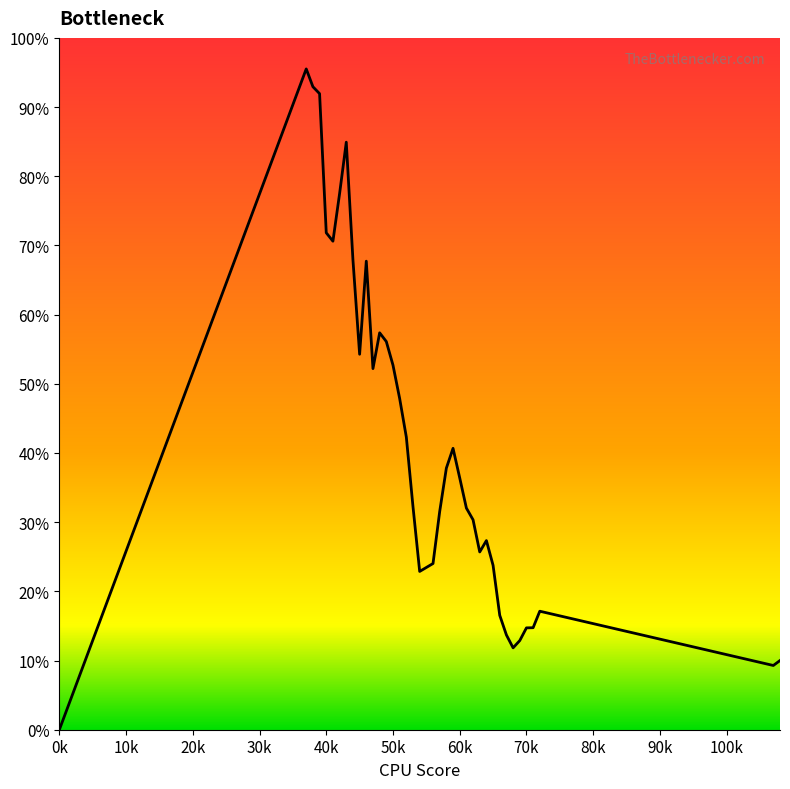

Does the chart display data point markers on the line(s)?

No